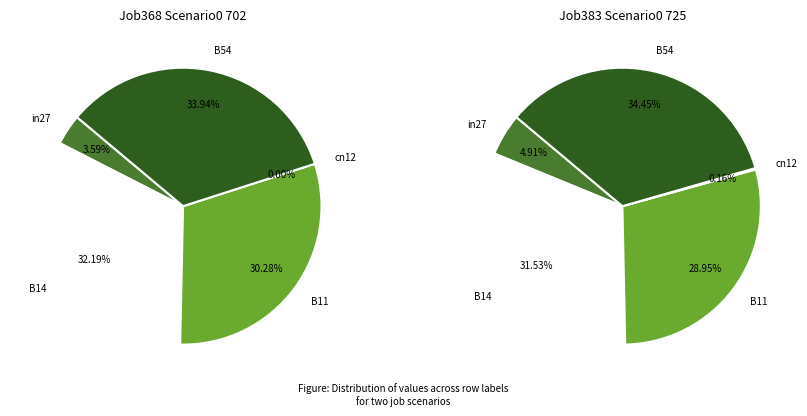

What percentage is the B11 slice, to the nearest percent?

30%